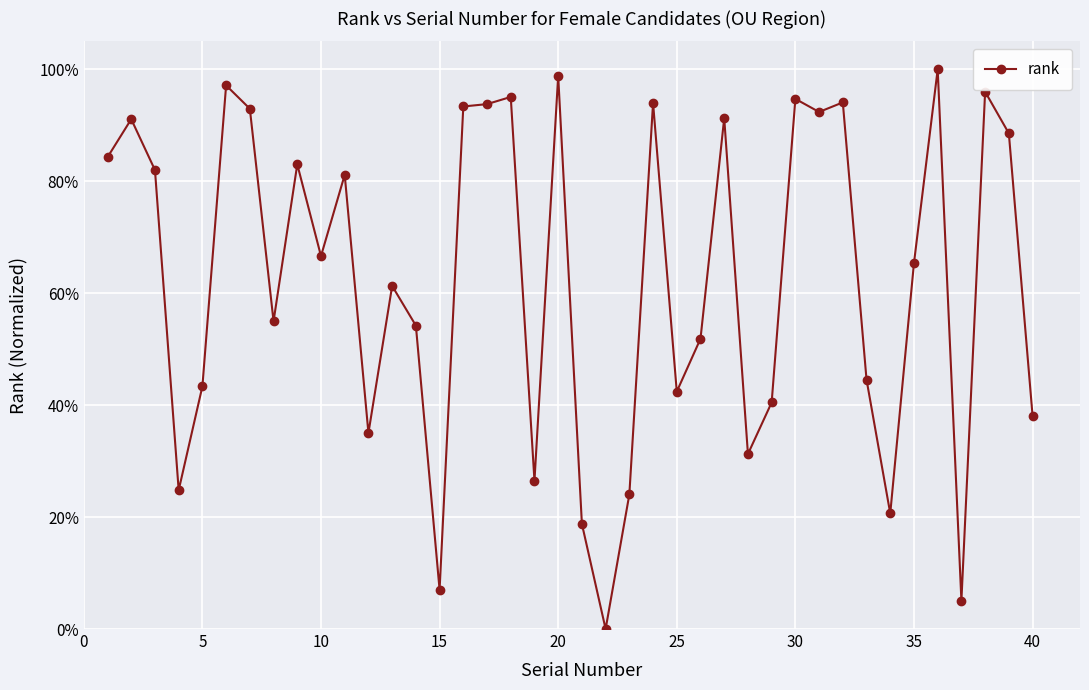

Does the chart have visible grid lines?

Yes